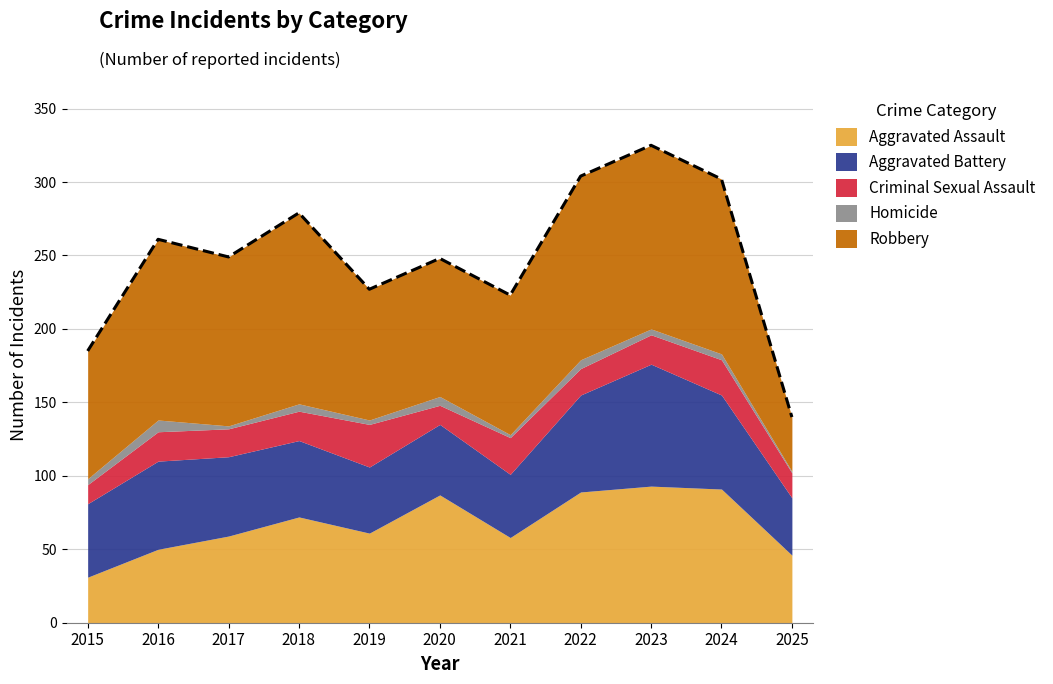

What is the value of the Aggravated Battery point at the 8th from the left?

66